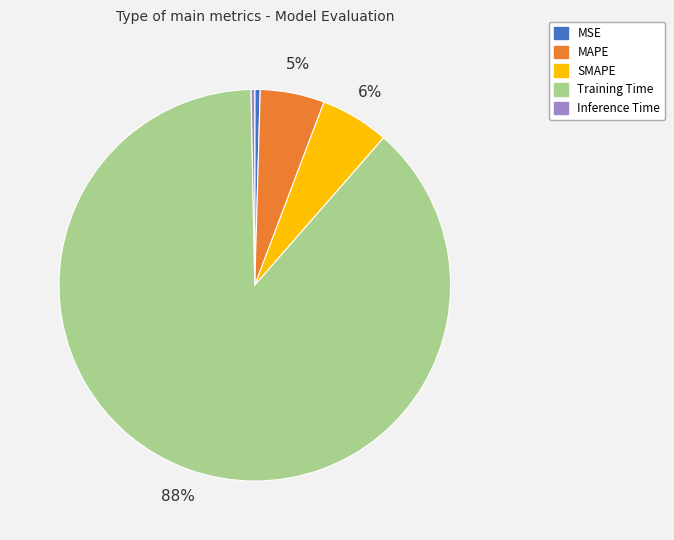

What percentage is the MAPE slice, to the nearest percent?

5%